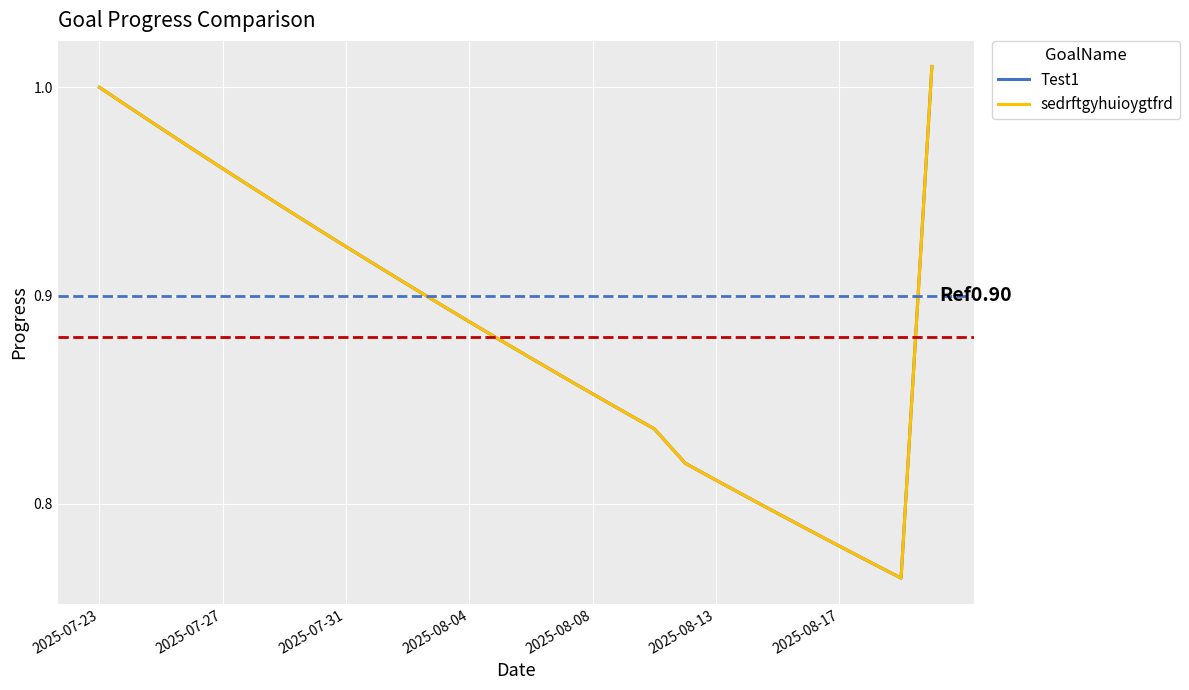

Does the chart display data point markers on the line(s)?

No